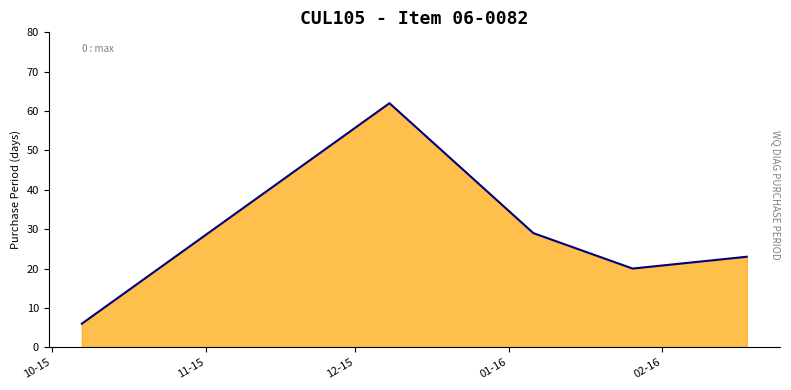

How many data points does each series have?

5